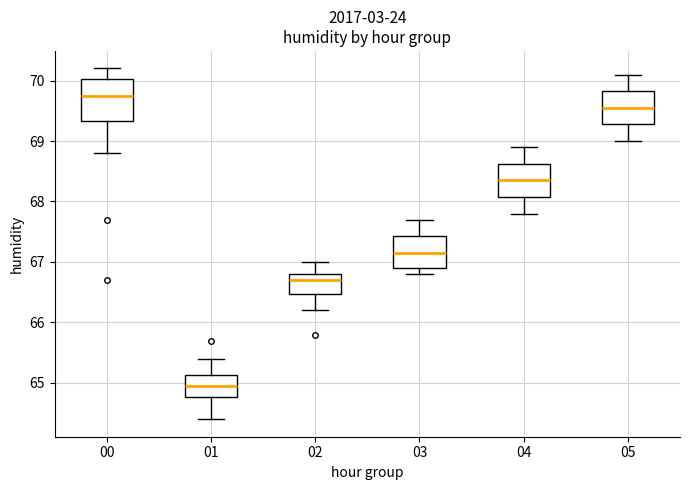

Reading left to right, transcribe this box plot: for each box, give where its median line is, the range the box spans, and where its two whiskers end, as read against the y-axis. The values are not printed on the chart, so give them approximately, as read against the axis.

00: median 69.8, box 69.3 to 70.0, whiskers 68.8 to 70.2
01: median 65.0, box 64.8 to 65.1, whiskers 64.4 to 65.4
02: median 66.7, box 66.5 to 66.8, whiskers 66.2 to 67.0
03: median 67.2, box 66.9 to 67.4, whiskers 66.8 to 67.7
04: median 68.4, box 68.1 to 68.6, whiskers 67.8 to 68.9
05: median 69.6, box 69.3 to 69.8, whiskers 69.0 to 70.1